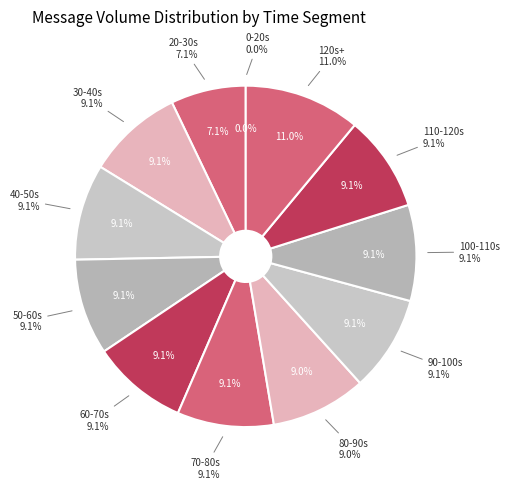

Is the sum of Nacked and Sent greater than half?

No